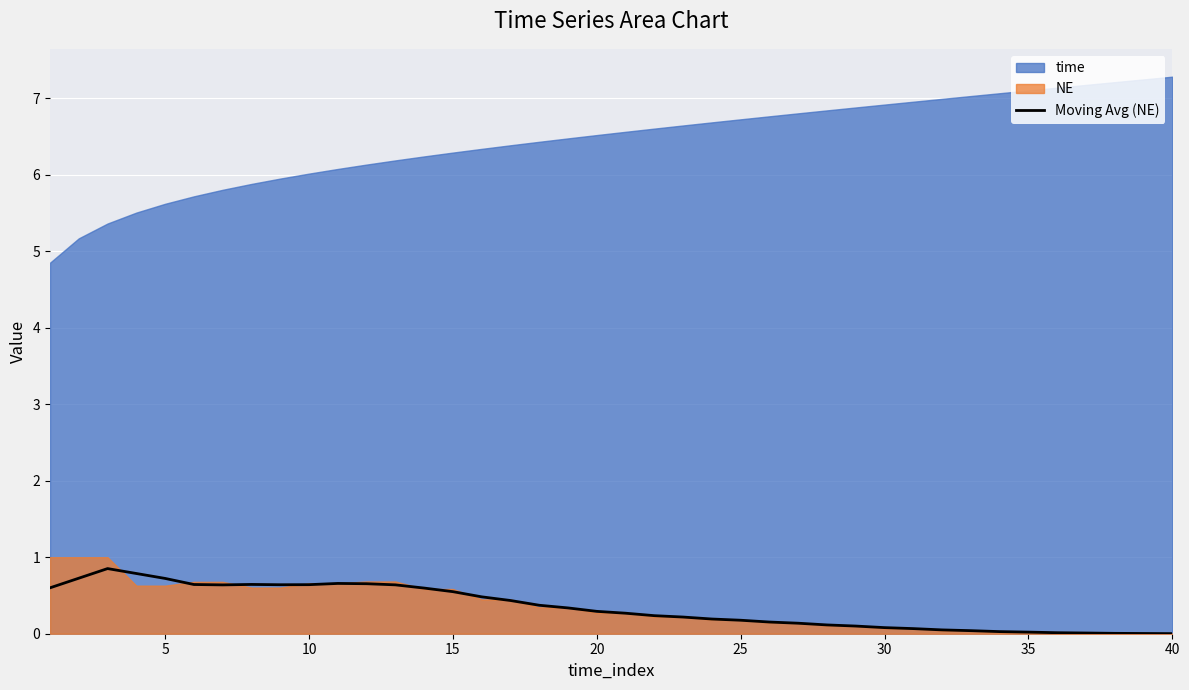

What is the highest value of the Moving Avg (NE) series?

0.9